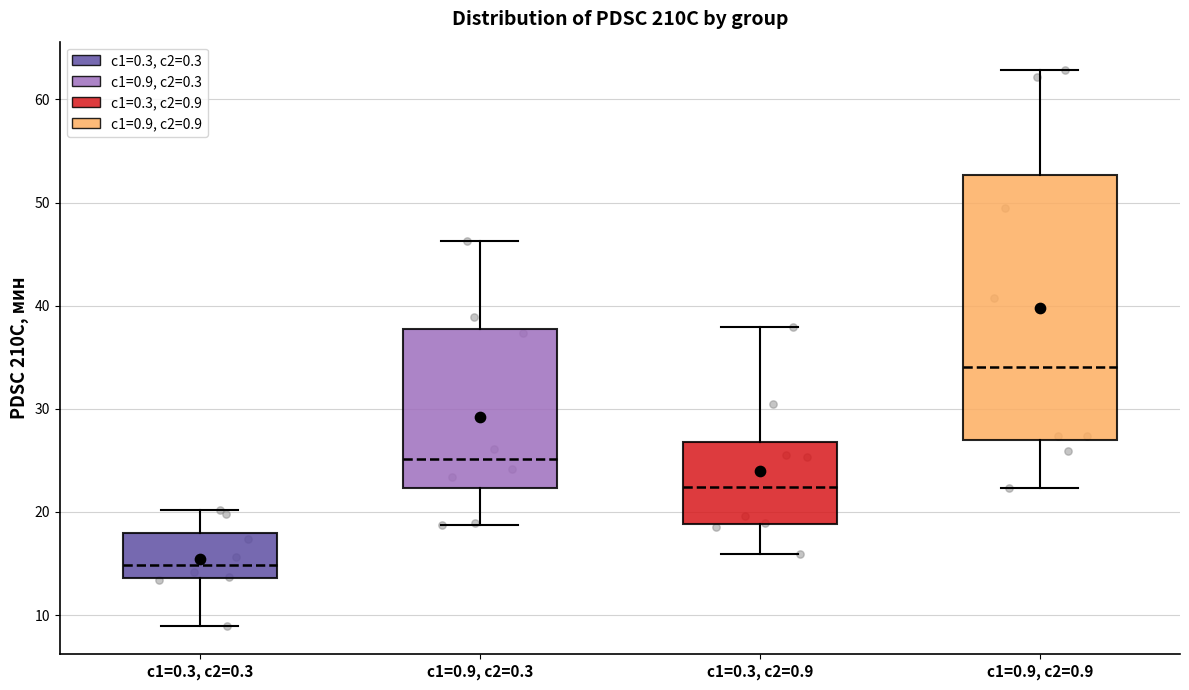

Which box has the highest median line?

c1=0.9, c2=0.9